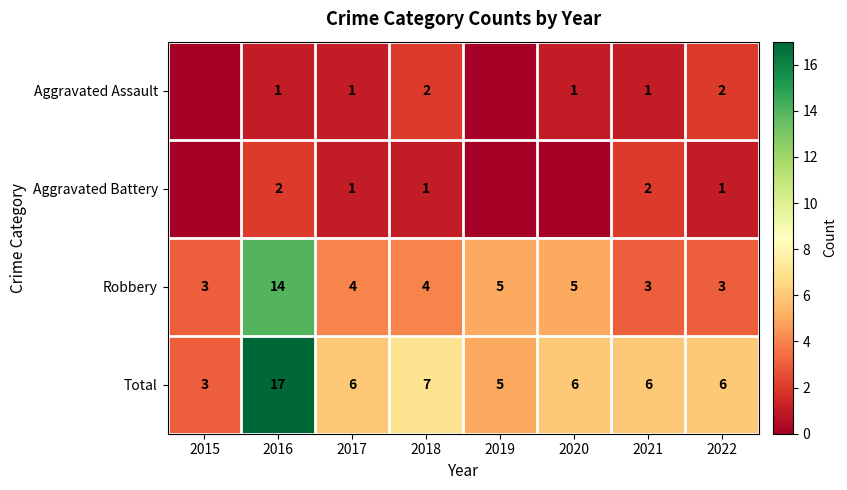

How many data points does each series have?

8